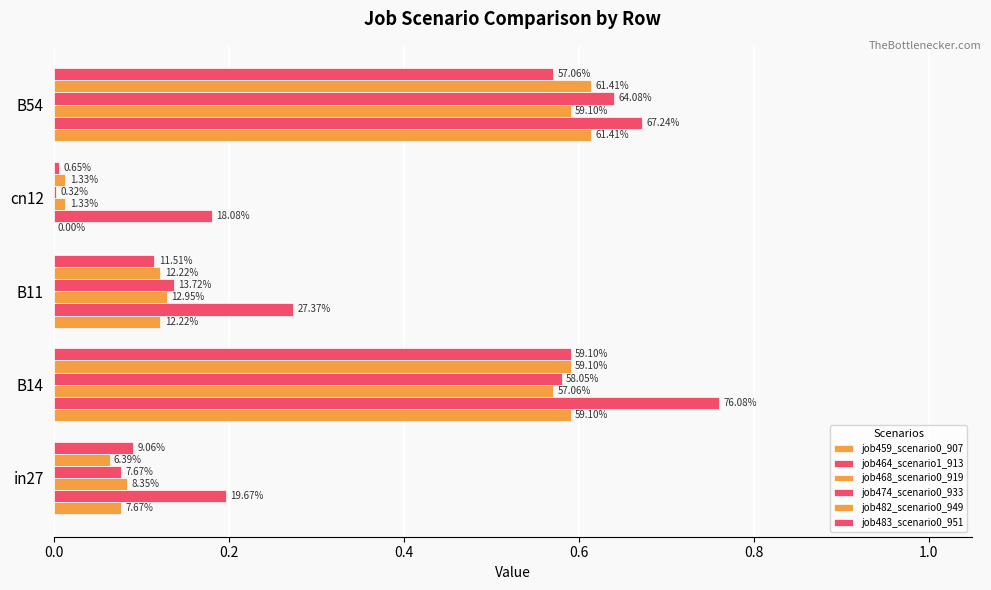

What is the maximum value for job483_scenario0_951?

0.6